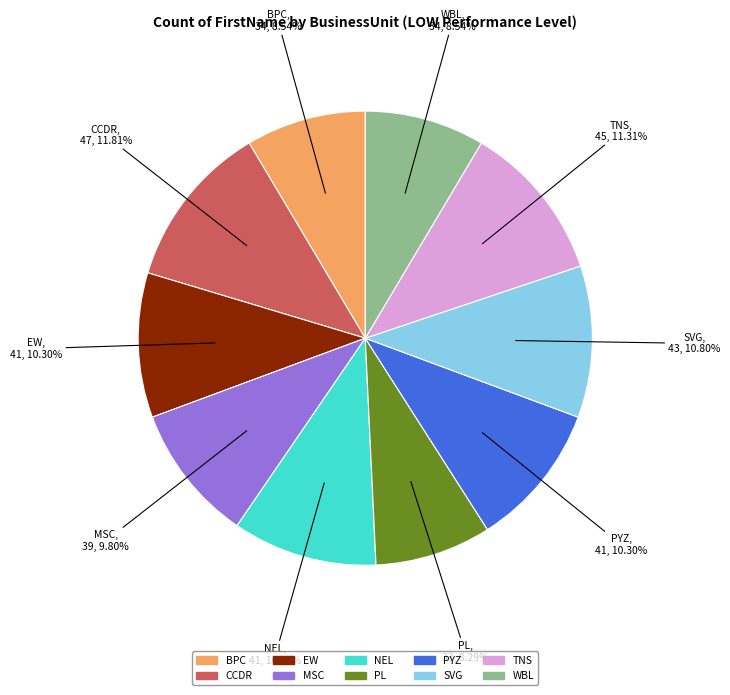

What percentage is NOT represented by NEL?

89.7%